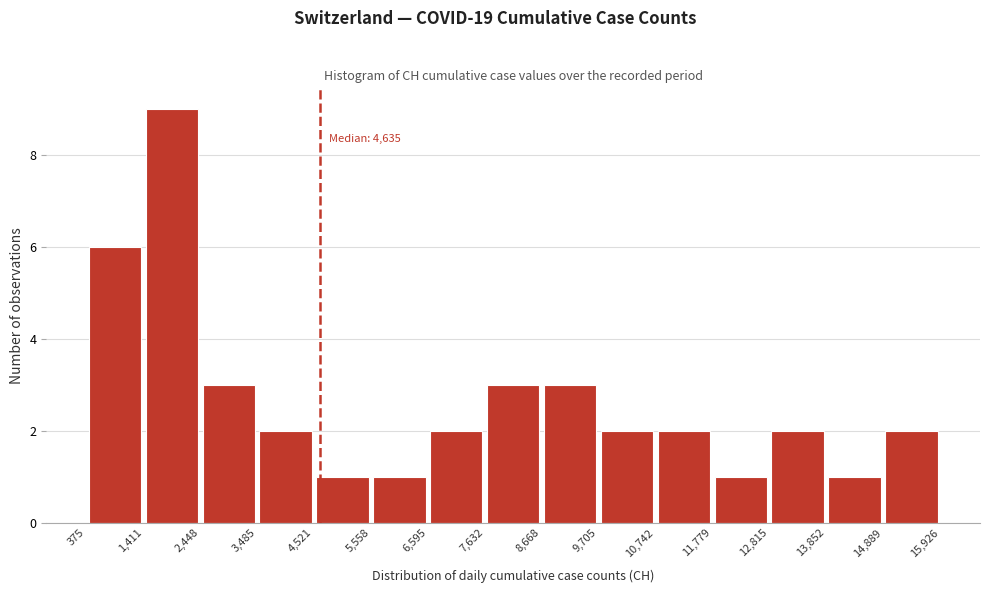

Which range on the x-axis has the tallest bar?

1,411 to 2,448